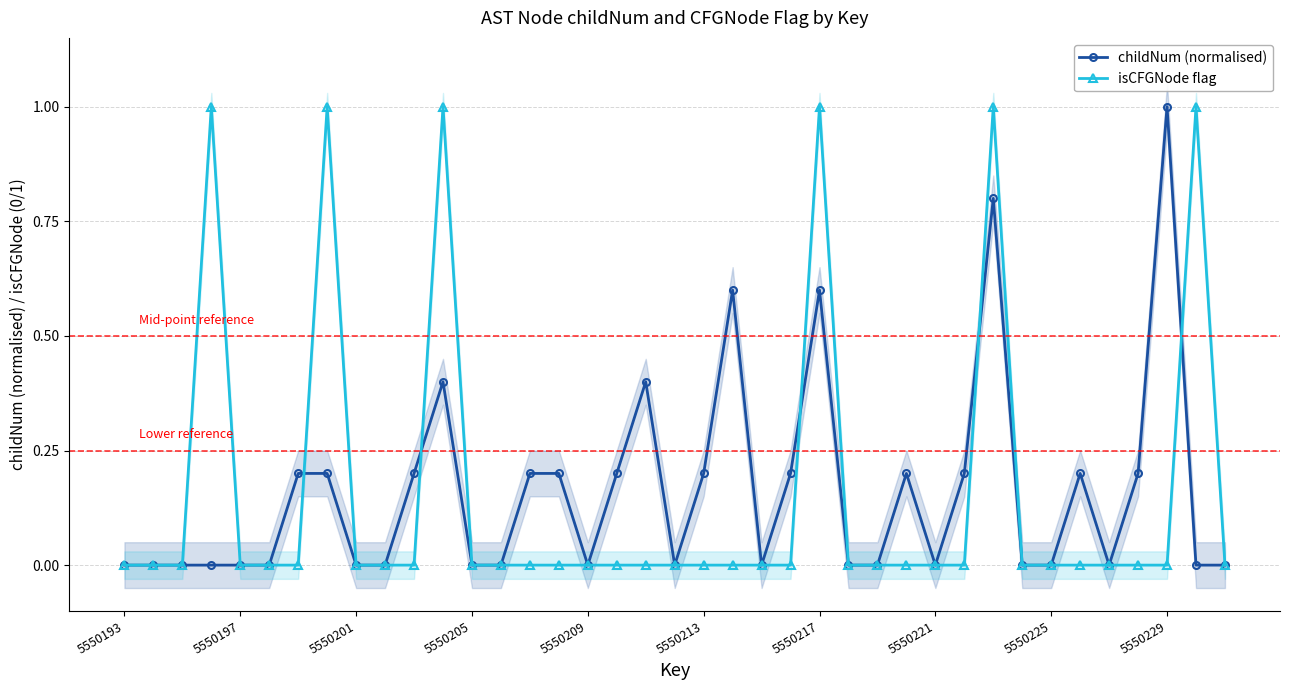

What is the sum of all isCFGNode flag values?

6.0